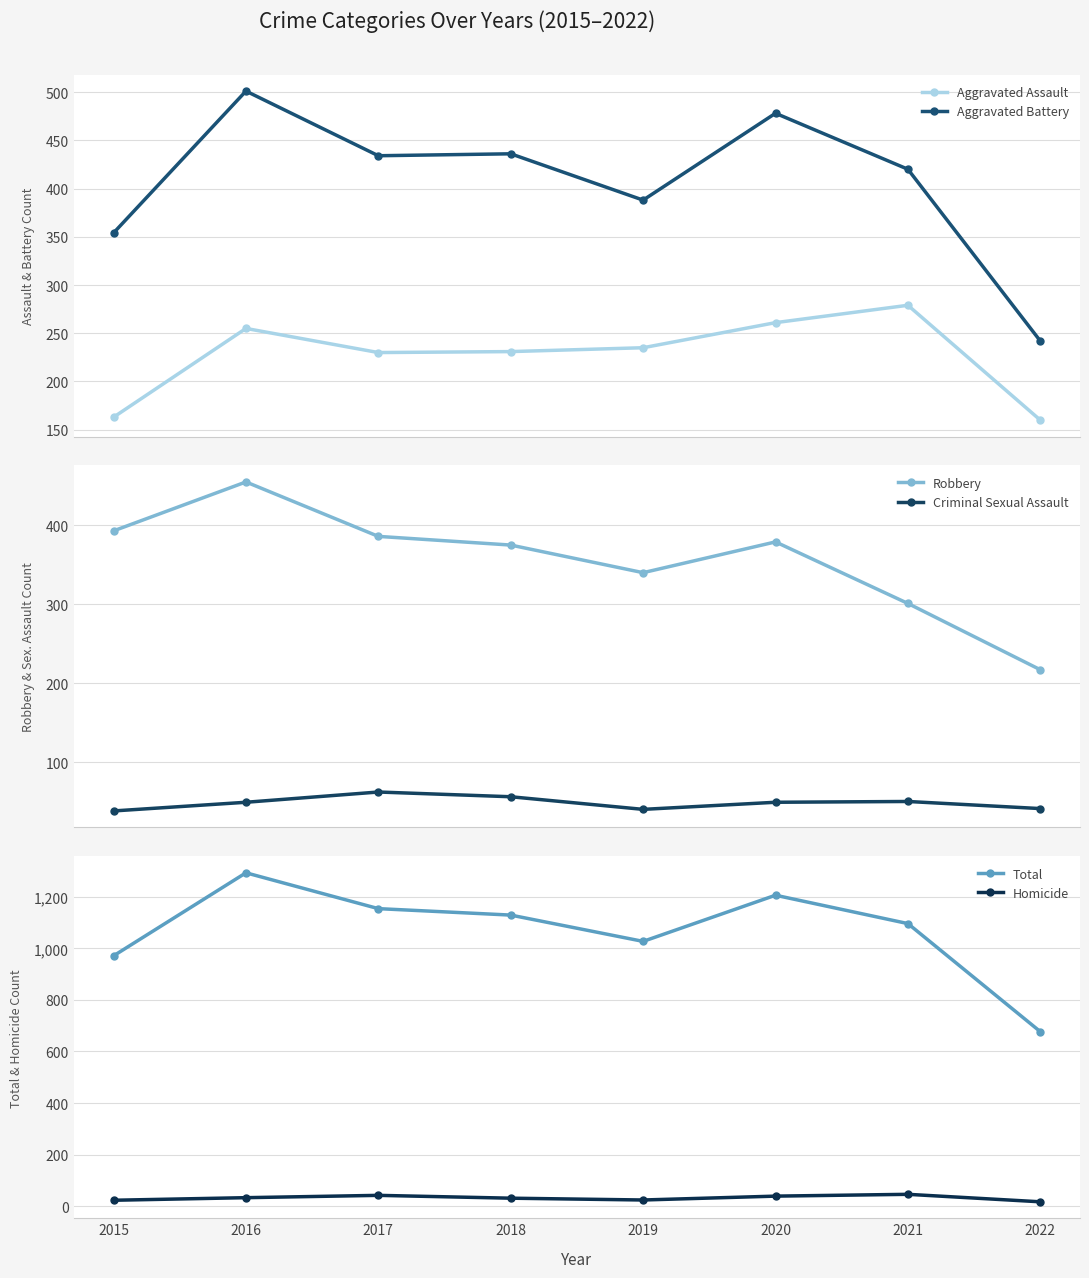

What is the greatest value displayed?

1293